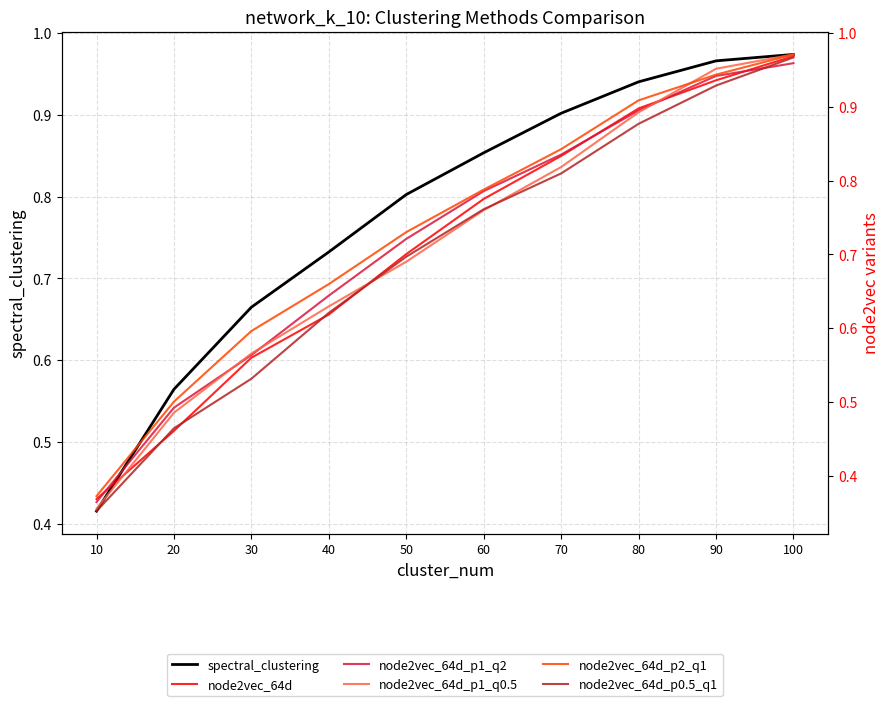

How many lines are shown in the chart?

6